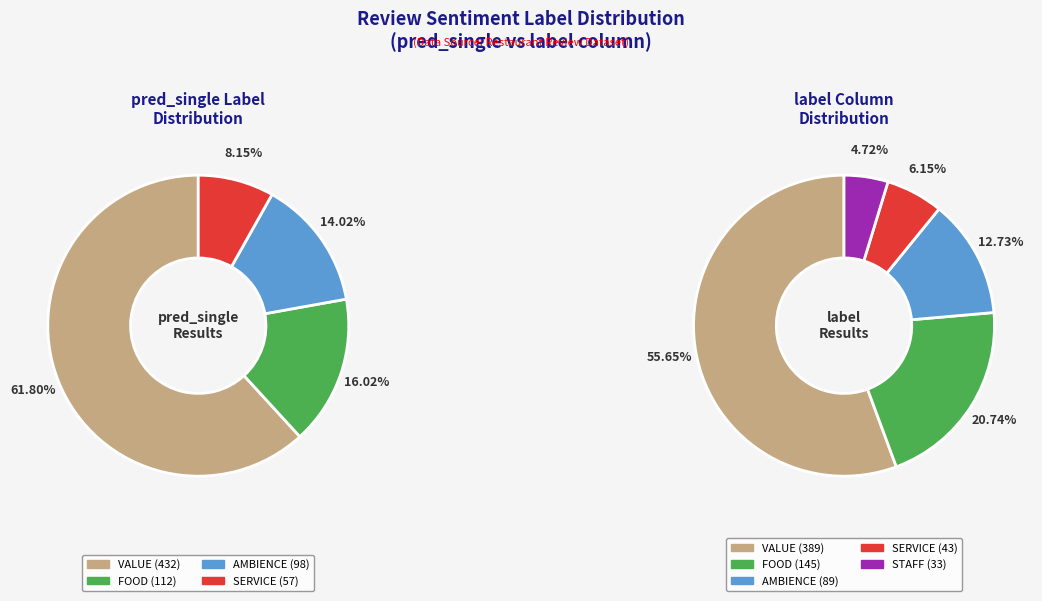

To the nearest percent, what is the difference between the AMBIENCE and FOOD slice percentages?

2%